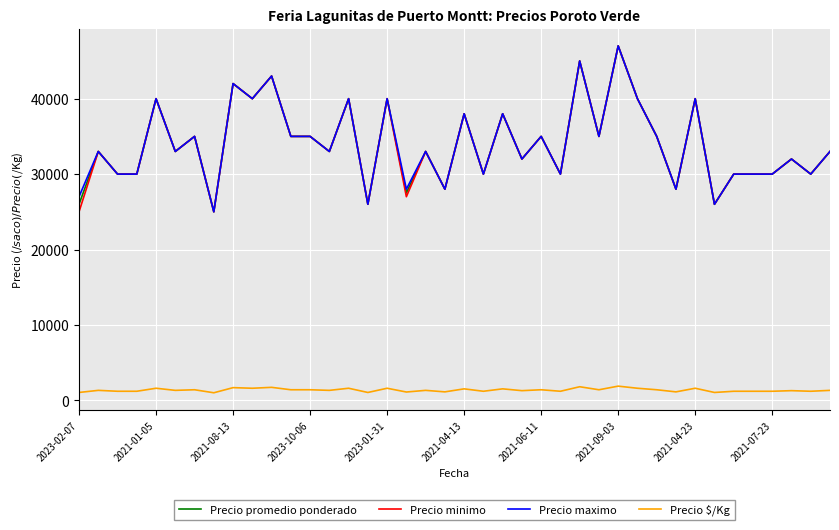

What is the greatest value displayed?

47000